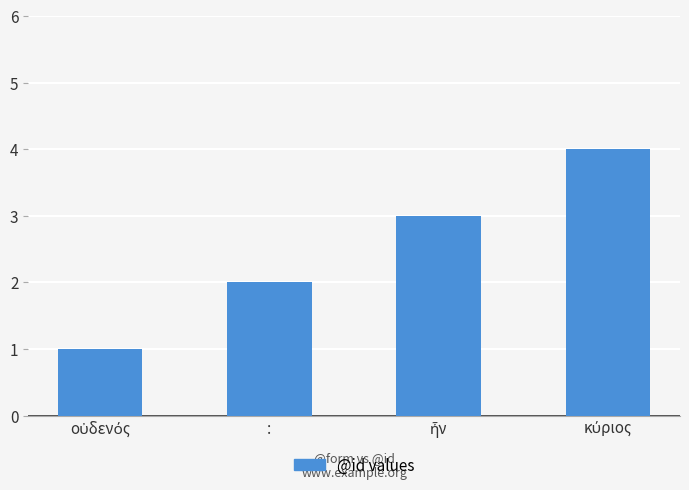

The chart shows a value of 0 at :. True or false?

False